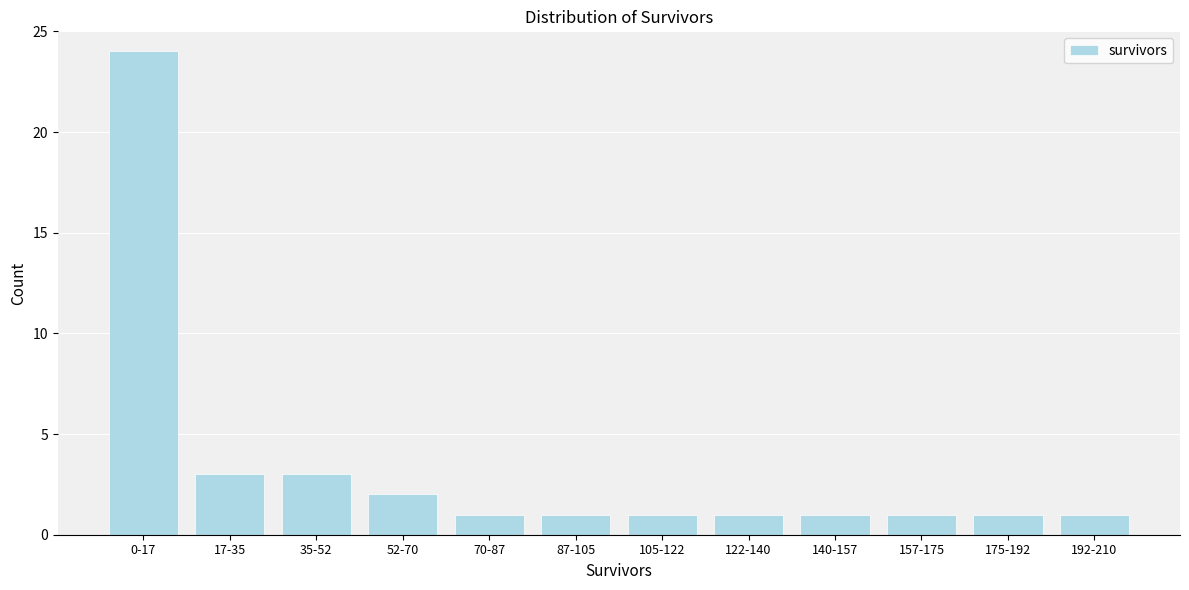

Reading right to left, extract all data points from this chart.

1	1	1	1	1	1	1	1	2	3	3	24